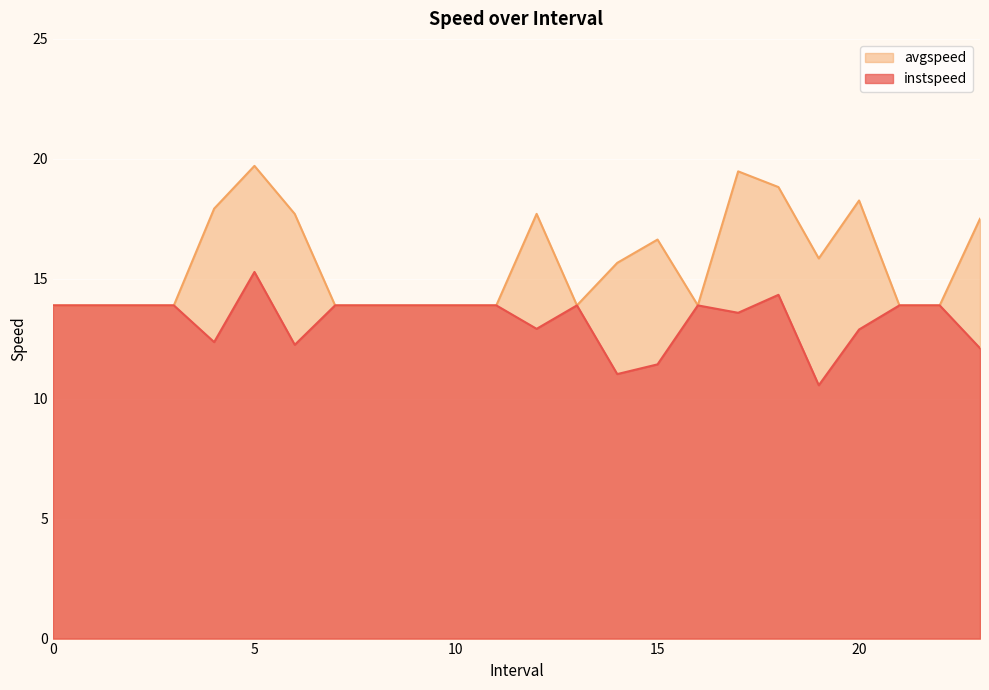

Rank the series by their maximum value, from lowest to highest.

instspeed, avgspeed